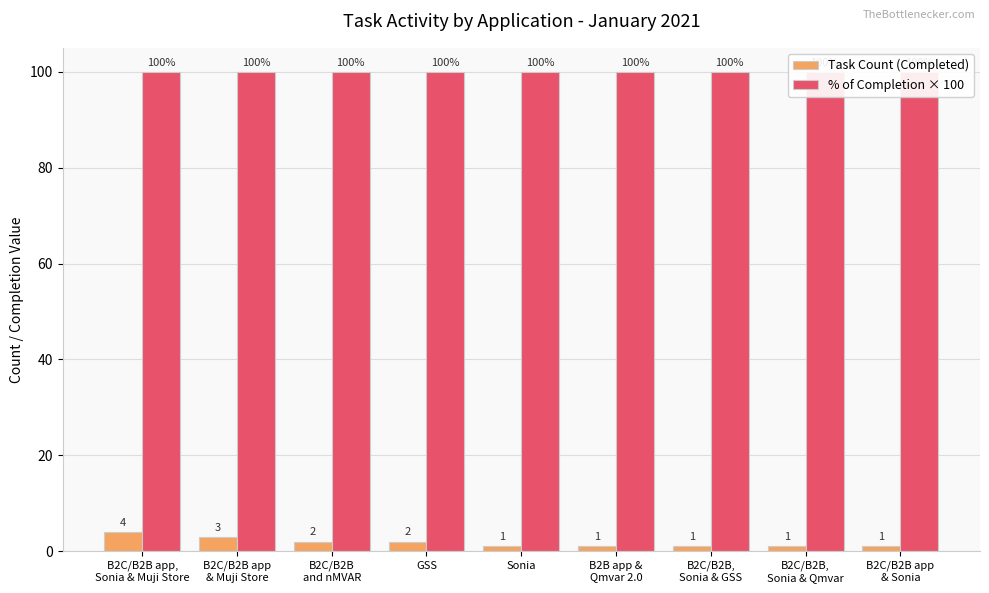

What is the label of the 6th bar from the right?

GSS